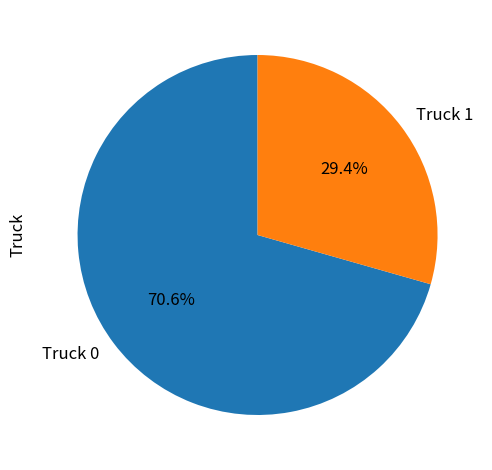

What is the smallest slice in the pie chart?

Truck 1